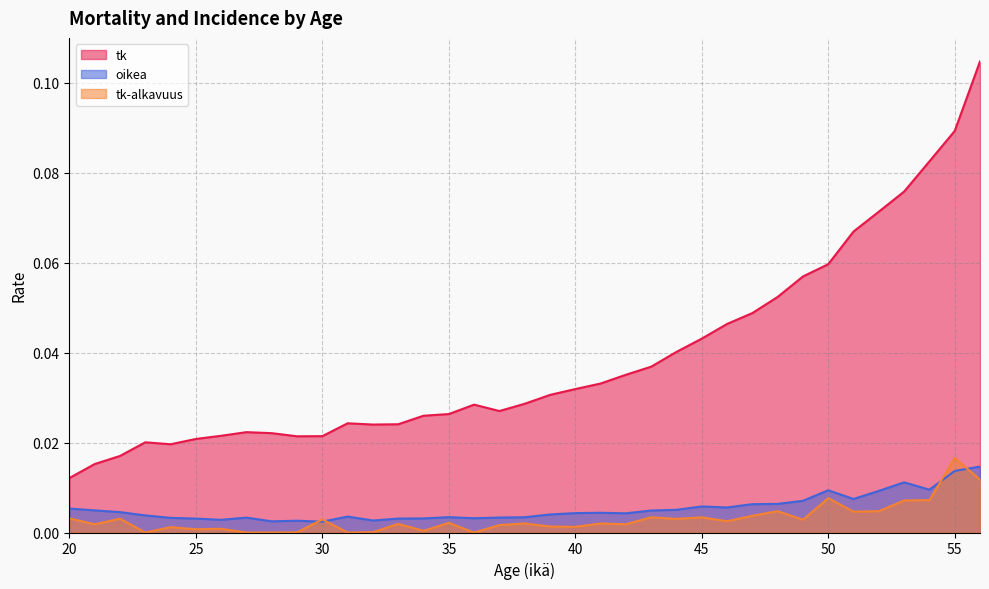

At which label does tk reach its peak?

56